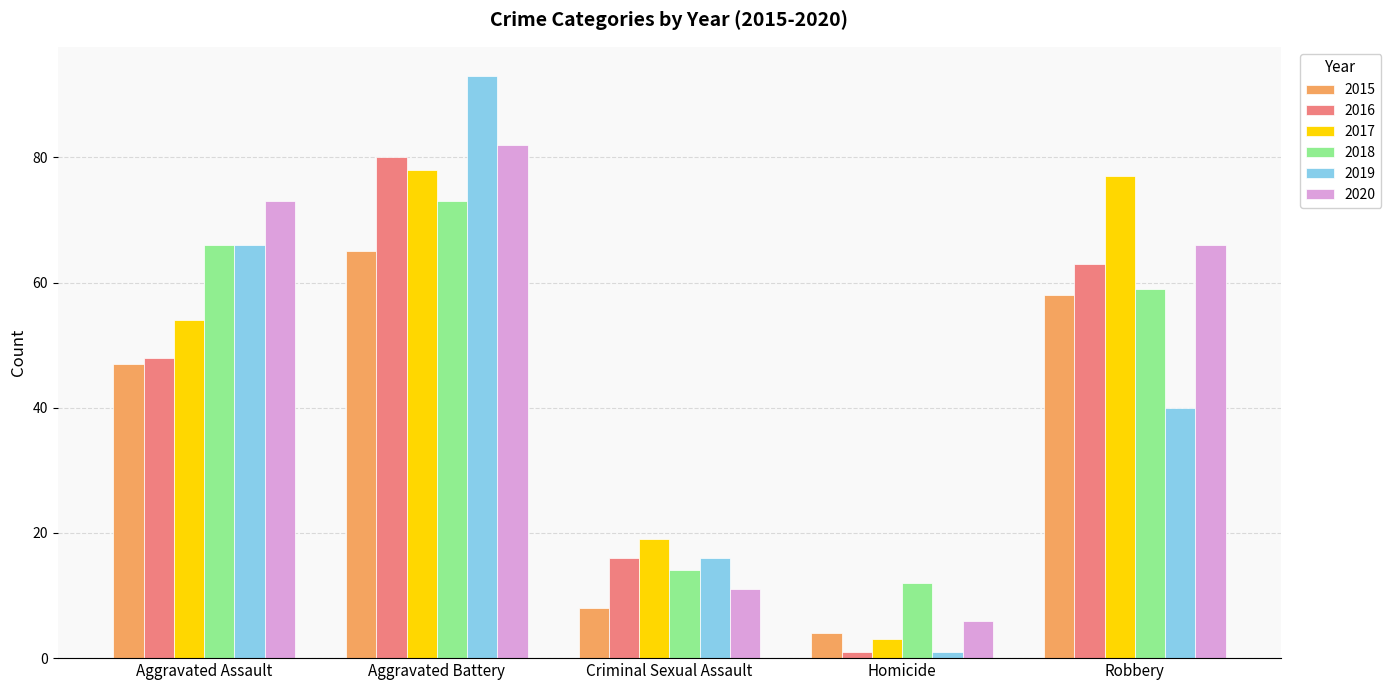

What is the difference between the 2015 values at Criminal Sexual Assault and Homicide?

4